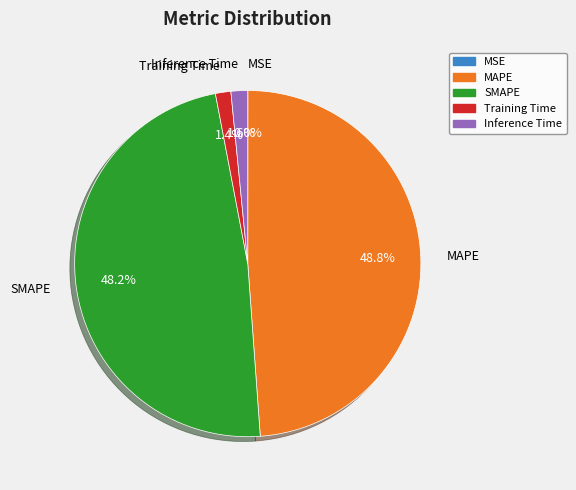

Is the sum of SMAPE and MAPE greater than half?

Yes